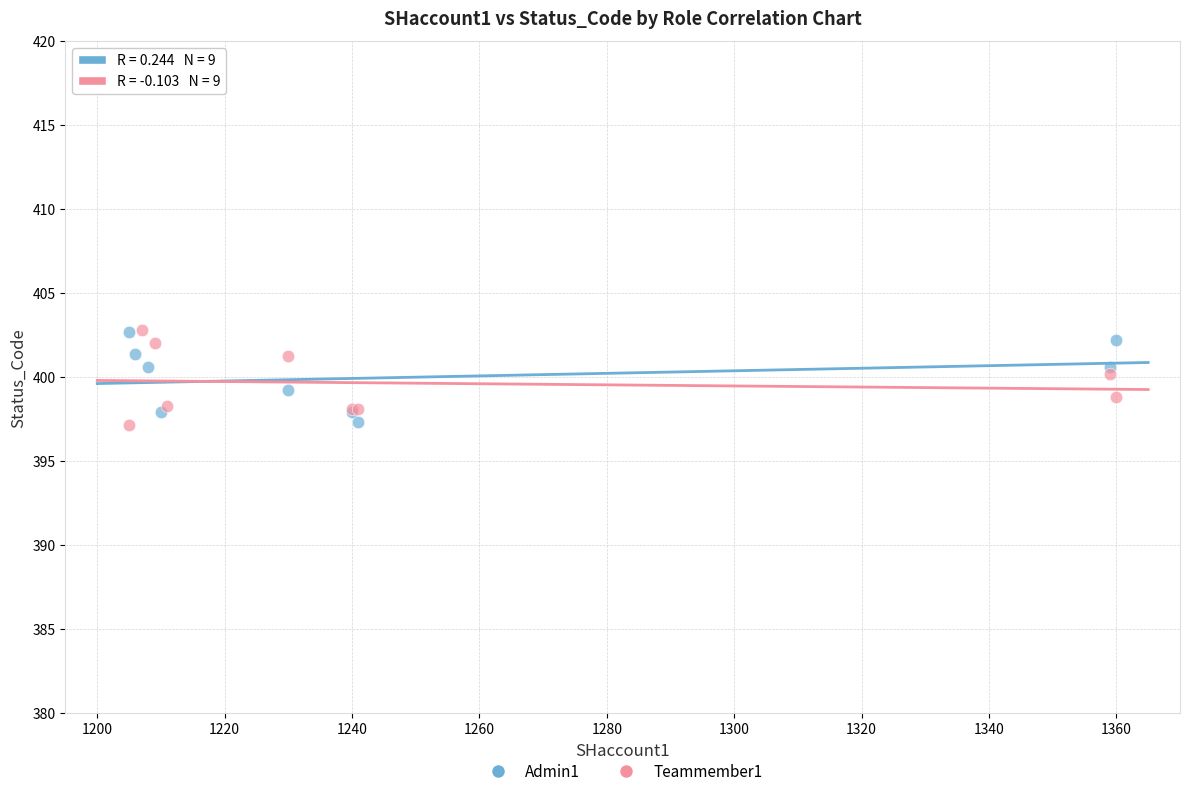

What are all the series names shown in the legend?

Admin1, Teammember1